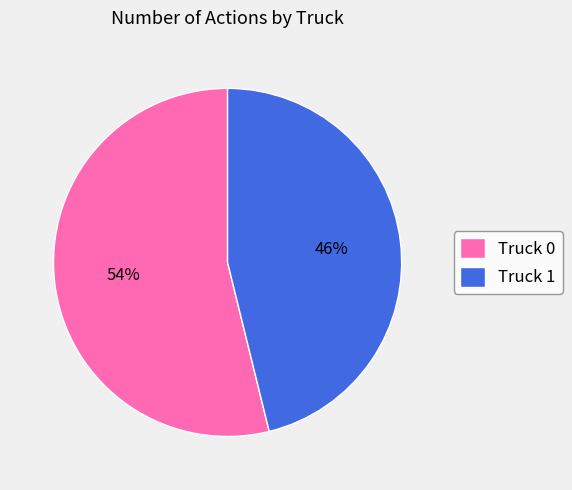

Rank the categories by value from highest to lowest.

Truck 0, Truck 1